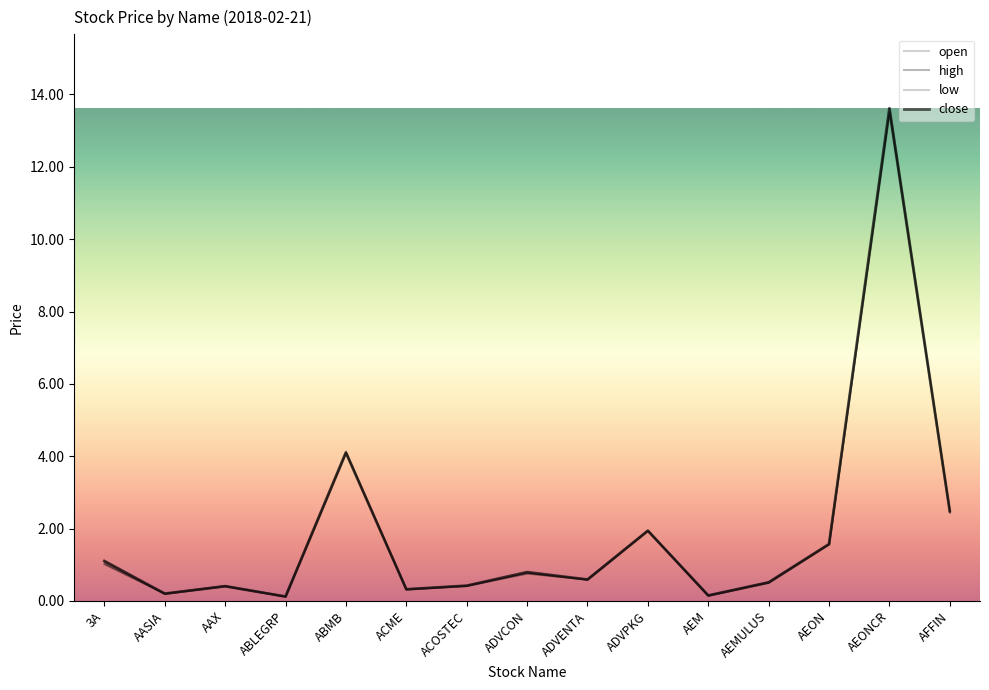

Is the value of open at 3A greater than the value of close at AASIA?

Yes